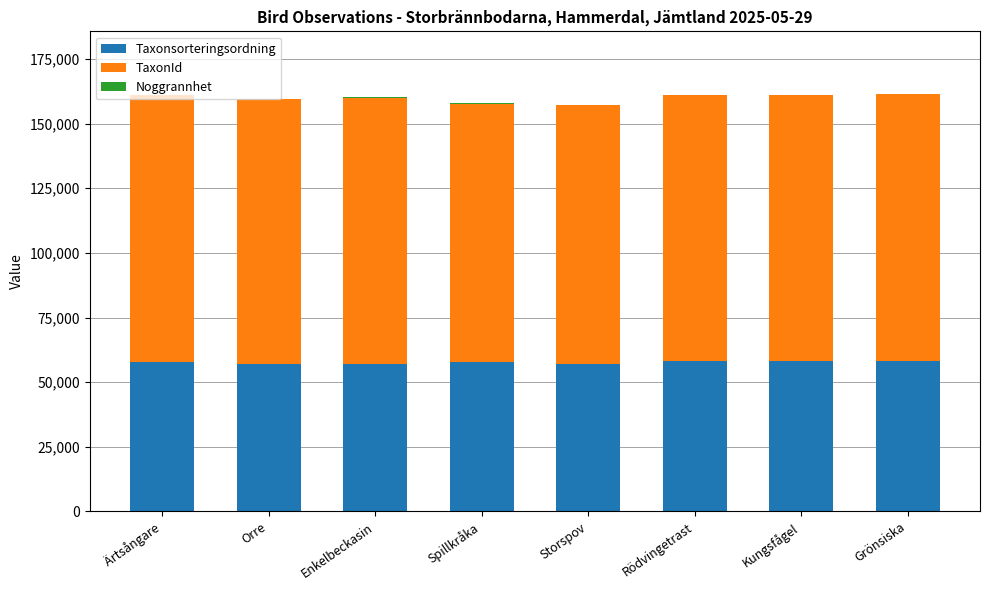

The Taxonsorteringsordning series shows 58327 at Grönsiska. True or false?

True